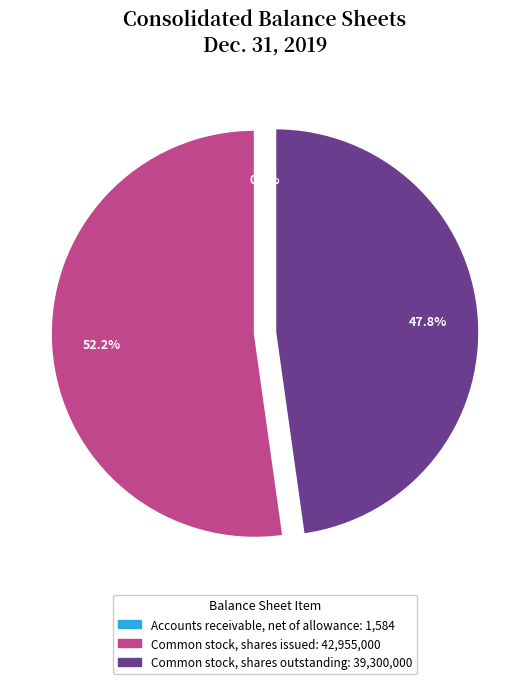

What is the largest slice in the pie chart?

Common stock, shares issued